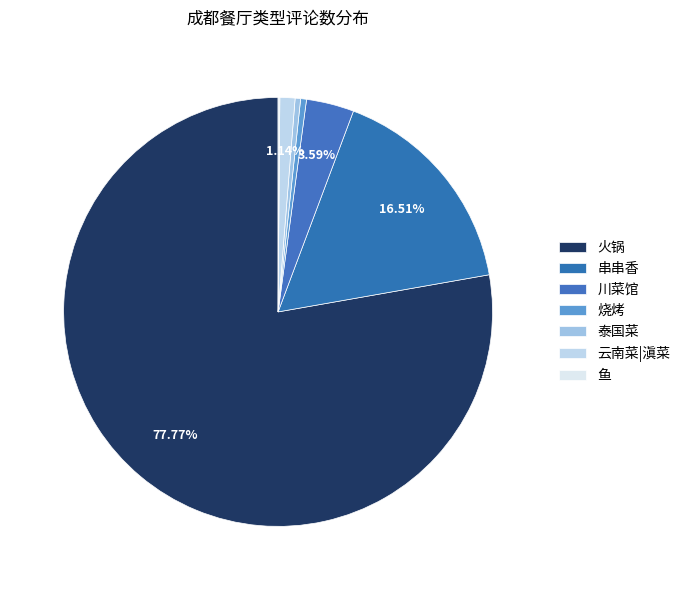

What is the change in value from 火锅 to 川菜馆?

-611905